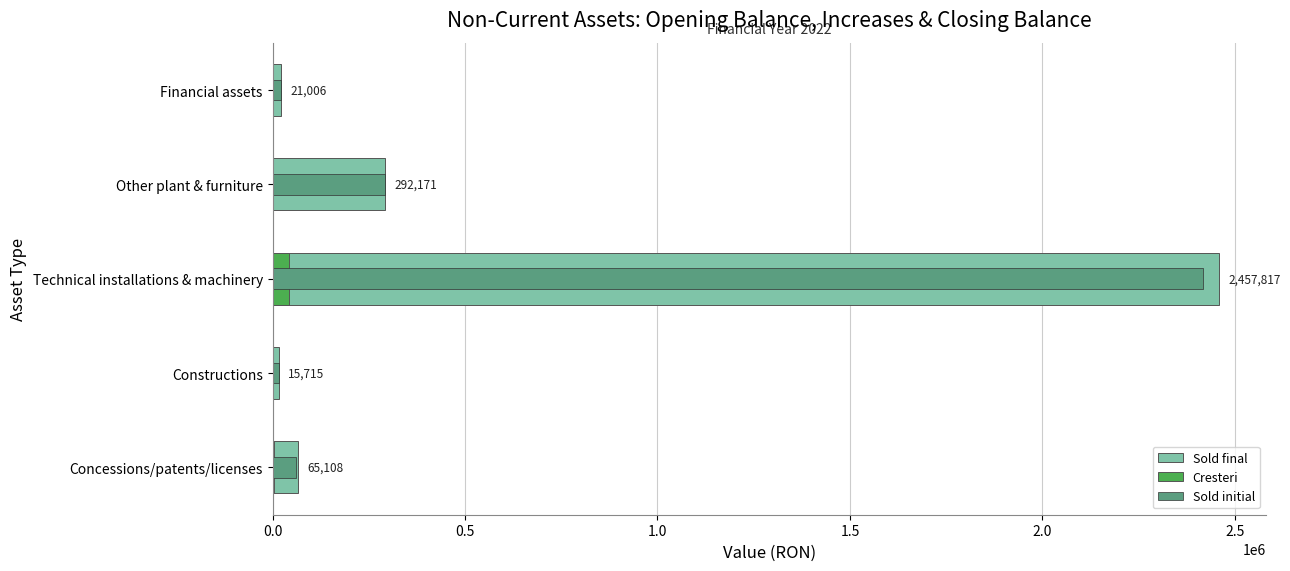

What is the highest value of the Sold final series?

2457817